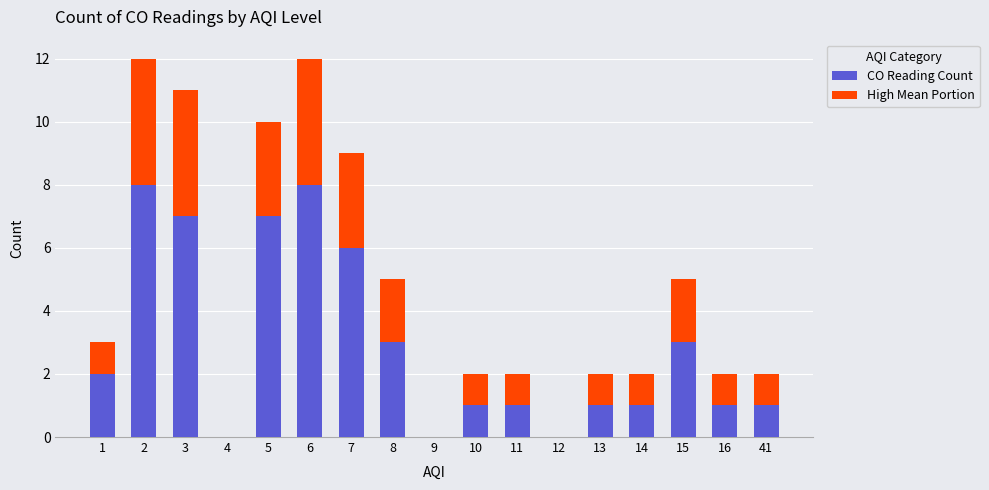

How many series are shown in this chart?

2